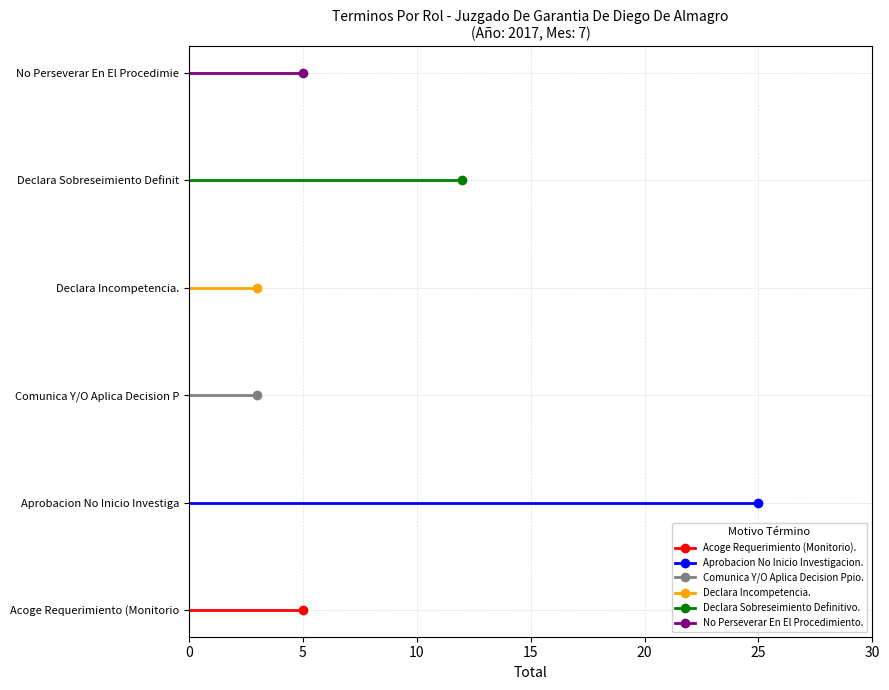

The value of No Perseverar En El Procedimiento. at 0 is 5. True or false?

True